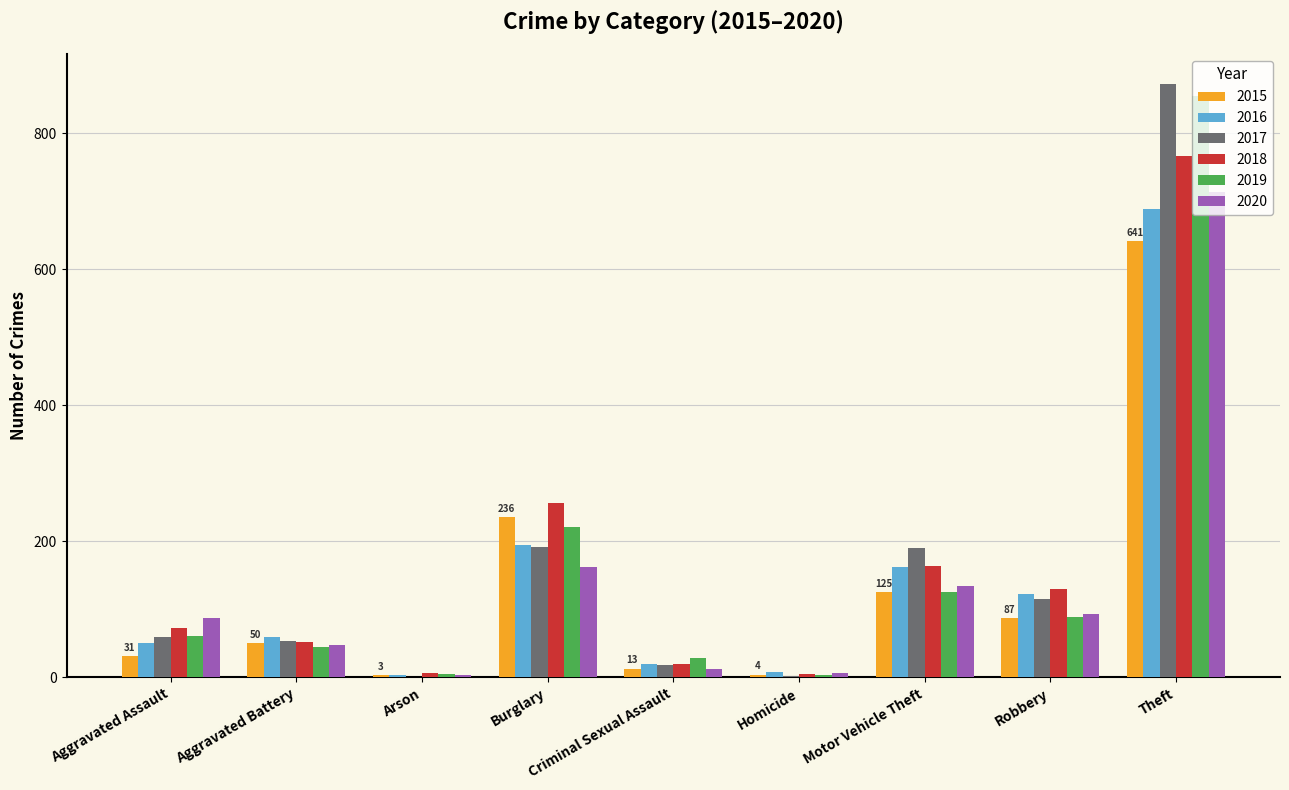

Count the number of categories in the chart.

9